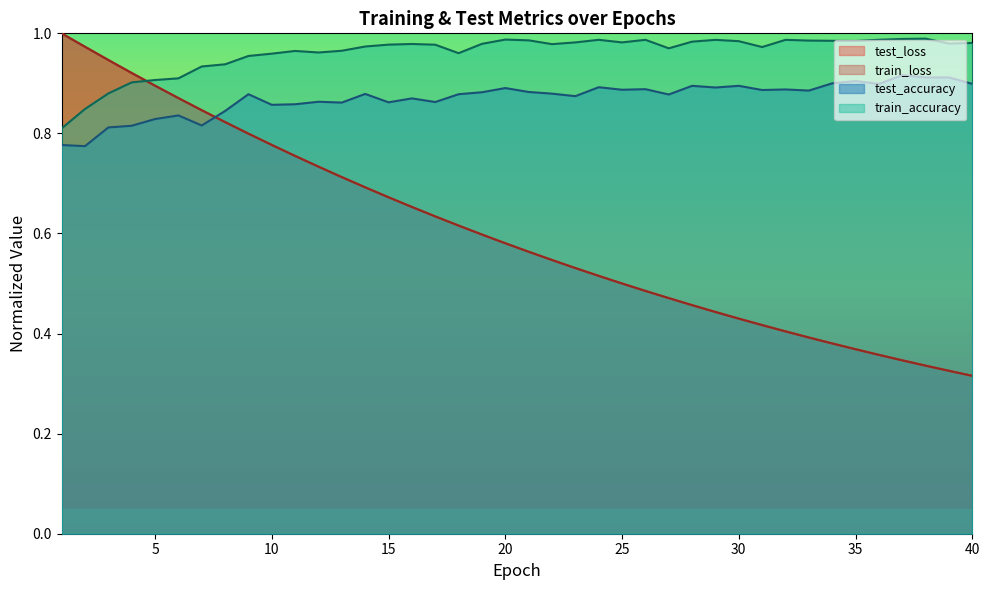

Does the chart display data point markers on the line(s)?

No